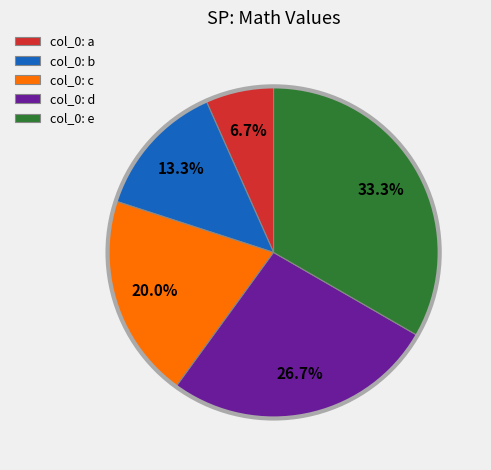

Approximately how many times larger is the value at col_0: e compared to col_0: b?

2.5